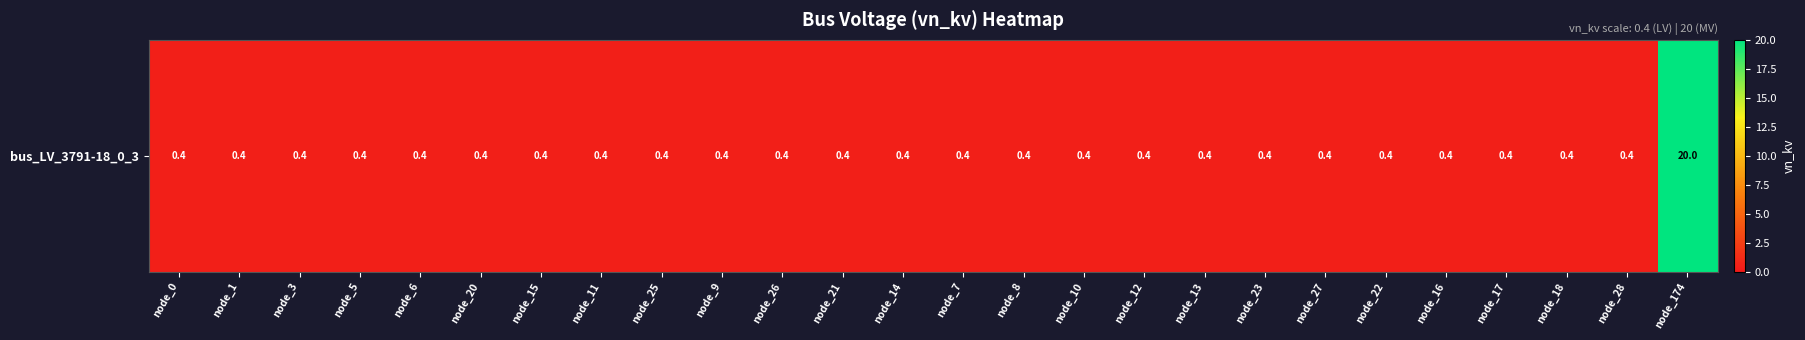

Reading left to right, list all the values displayed in this chart.

0.4	0.4	0.4	0.4	0.4	0.4	0.4	0.4	0.4	0.4	0.4	0.4	0.4	0.4	0.4	0.4	0.4	0.4	0.4	0.4	0.4	0.4	0.4	0.4	0.4	20.0